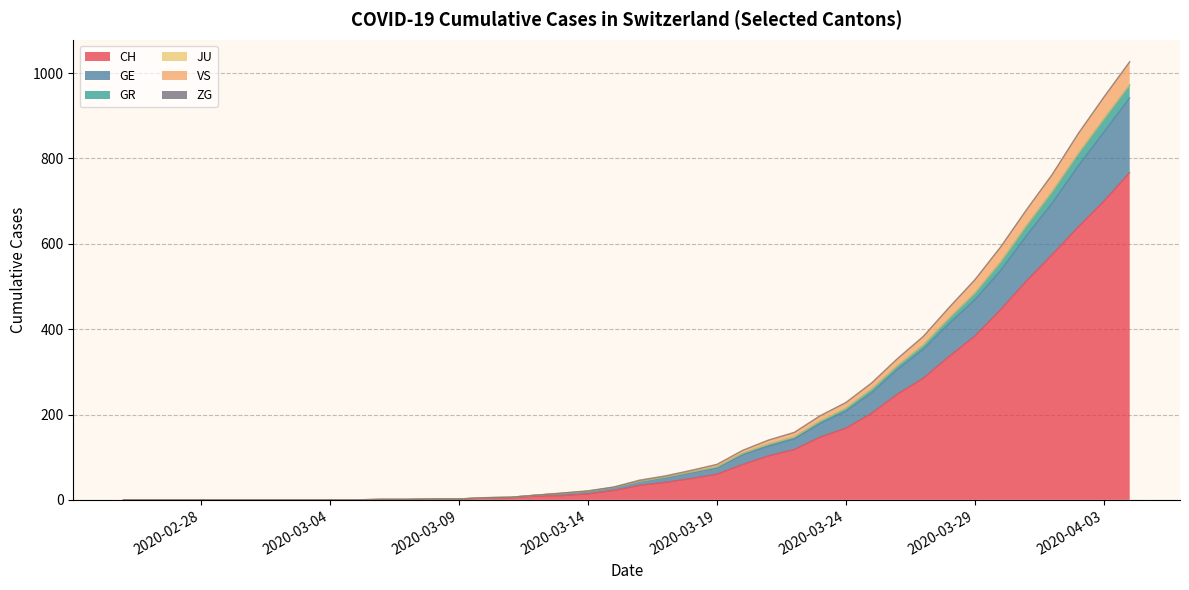

True or false: VS and CH intersect in this chart.

False